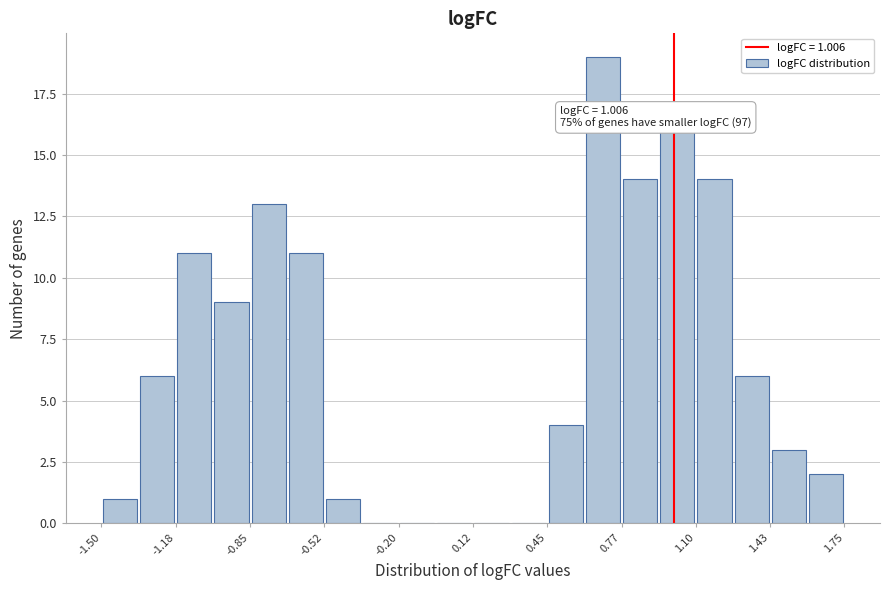

Around what value on the x-axis is the tallest bar? Give the approximate position of its centre, as read against the axis.

0.70